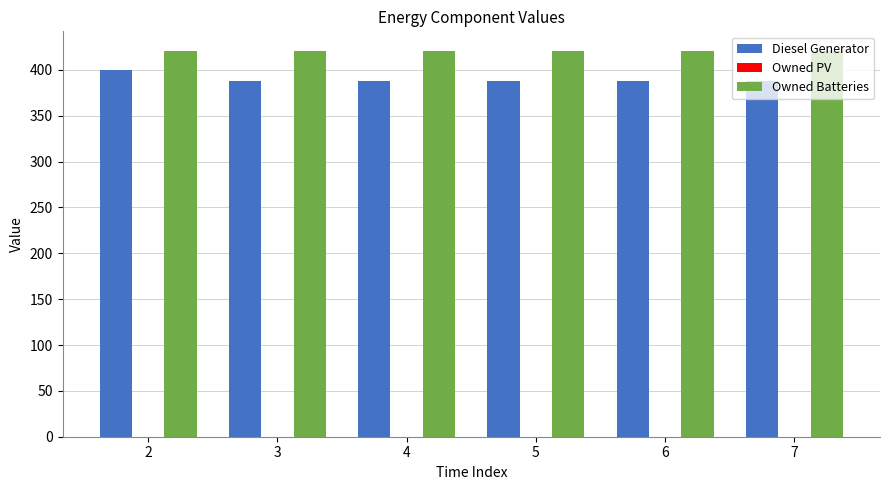

Which series has the widest spread of values?

Diesel Generator